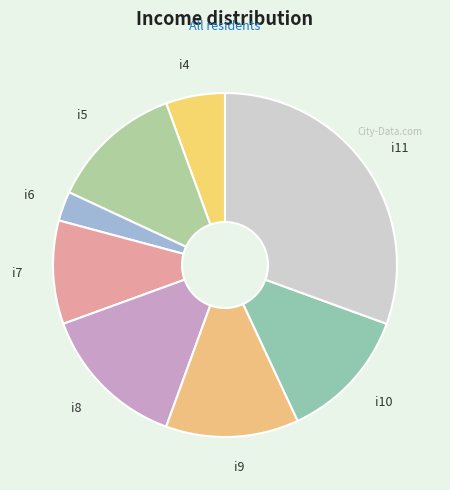

Which slice is the largest?

i11